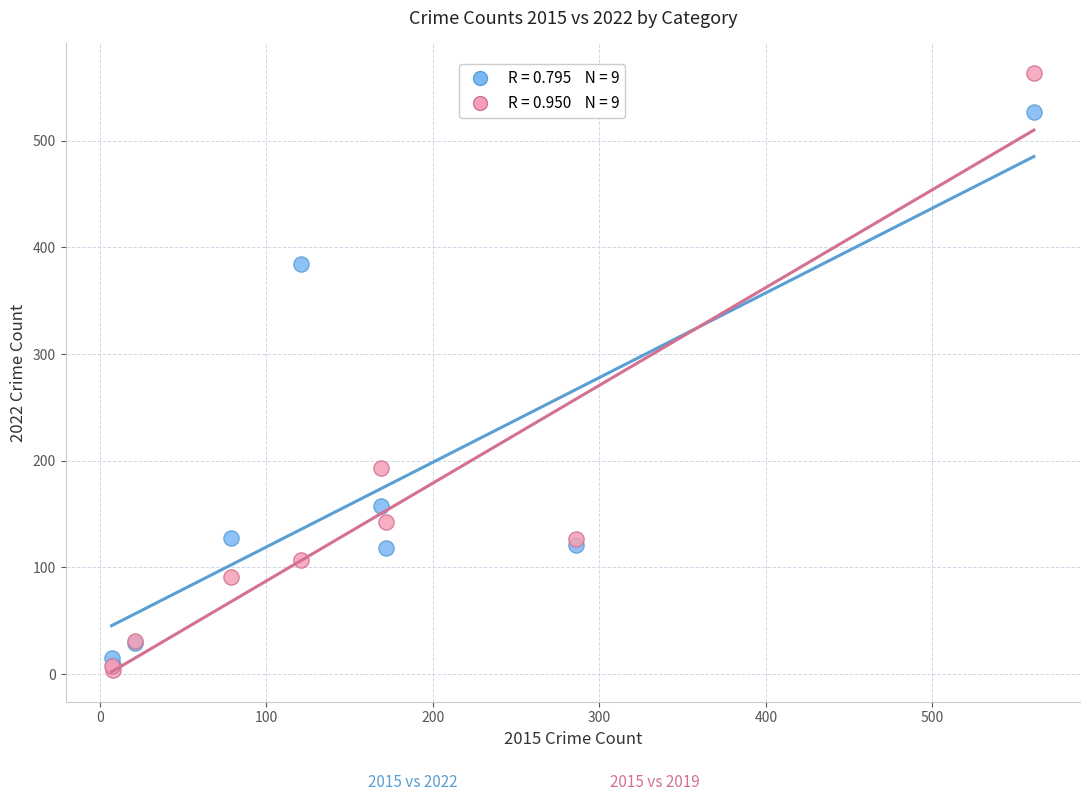

Across all series, what Y value is closest to 283?

193